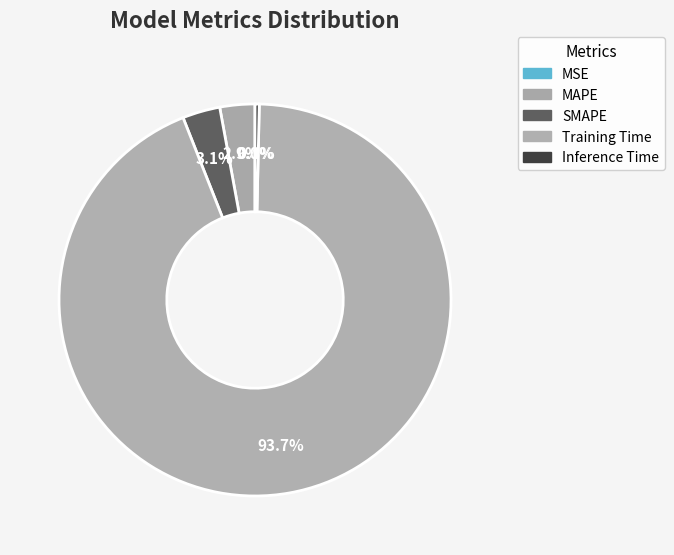

What is the change in value from MAPE to Inference Time?

-0.1